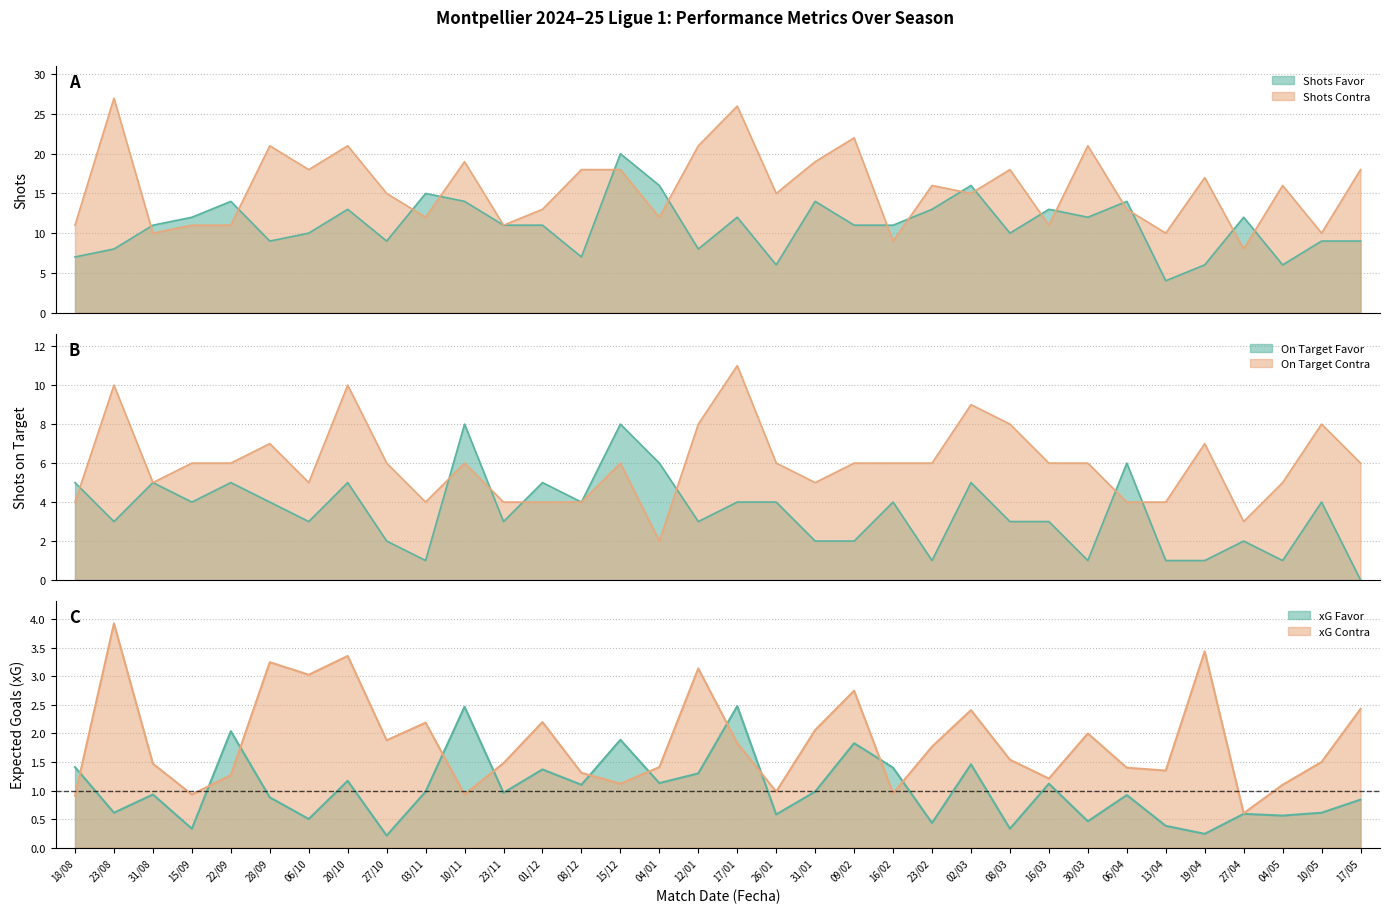

At which category does xG Contra reach its first local peak?

23/08